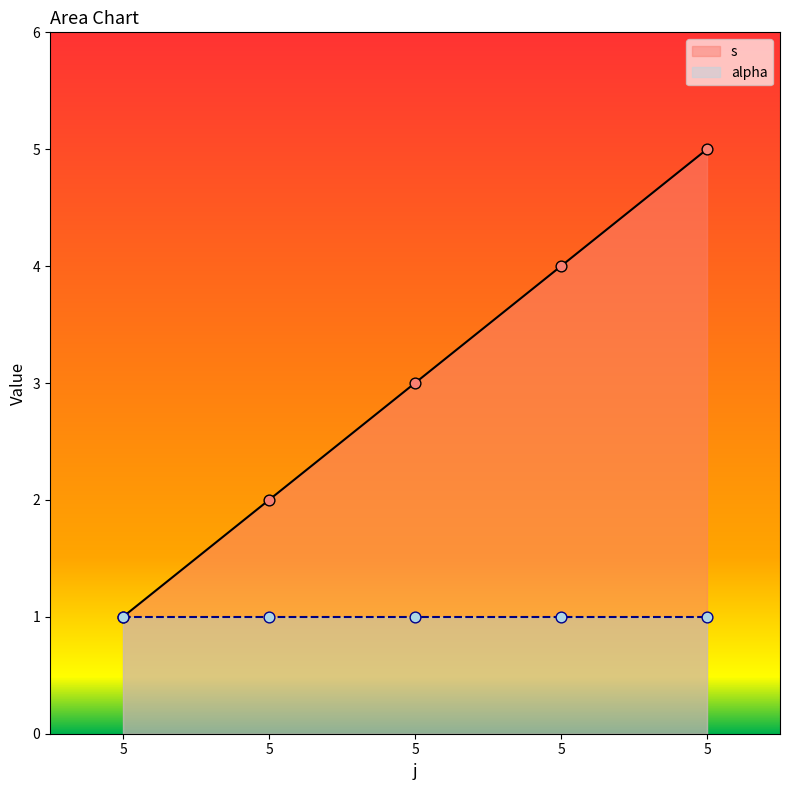

Approximately how many times larger is the value at 5 compared to 5?

1.3